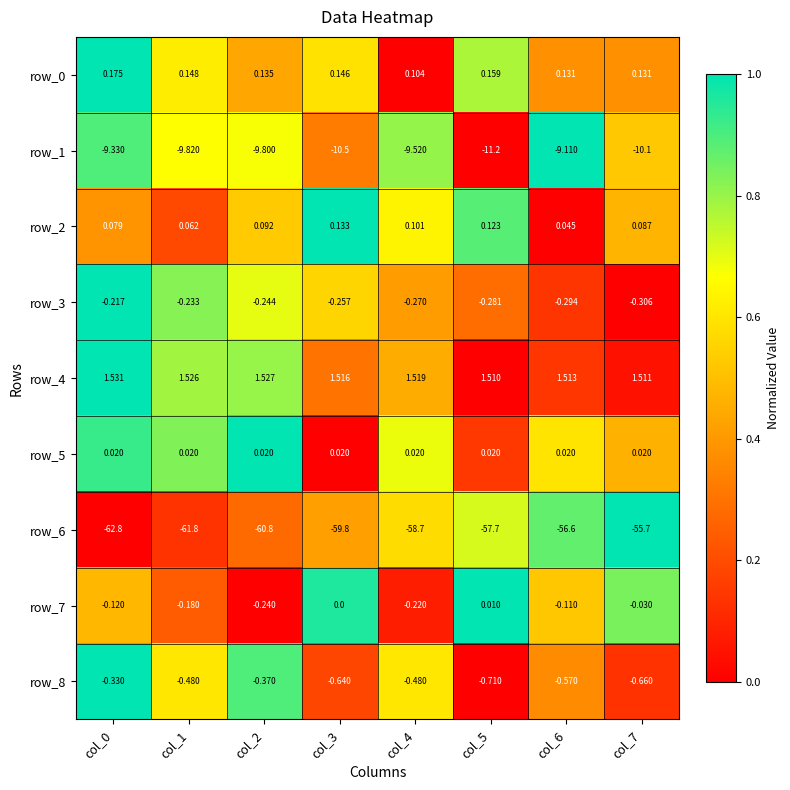

Is the value of row_8 at col_1 greater than the value of row_5 at col_1?

No